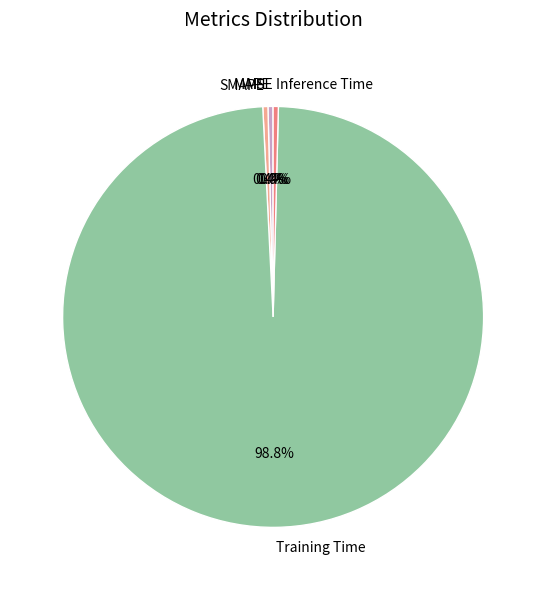

True or false: MAPE accounts for 15% of the total.

False